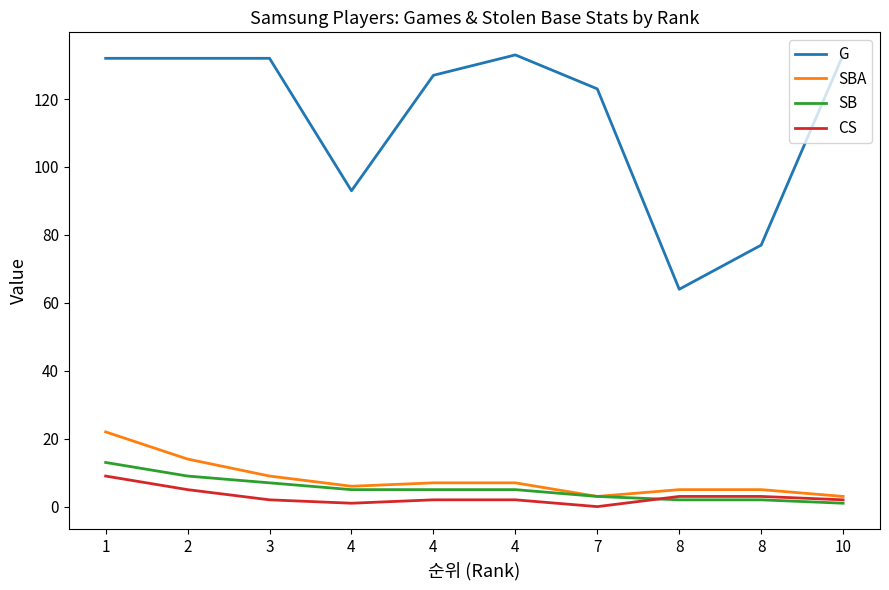

True or false: CS has more than 0 points higher than both neighbors.

False